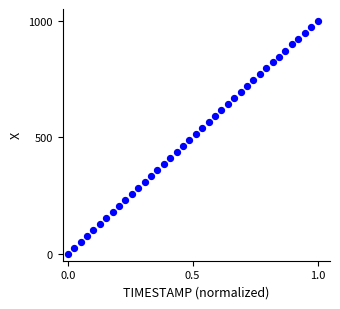

What is the range of X values (max minus min)?

1.0